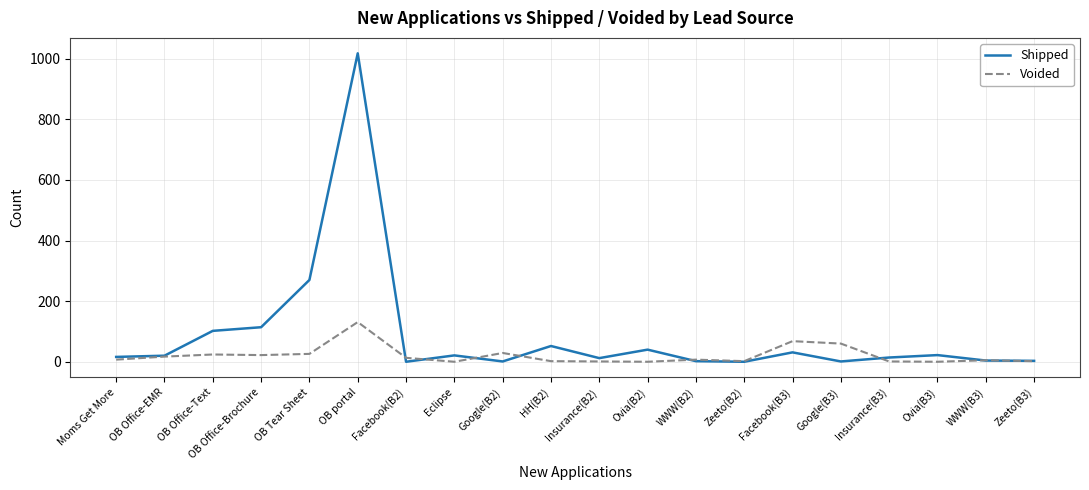

What is the greatest value displayed?

1018